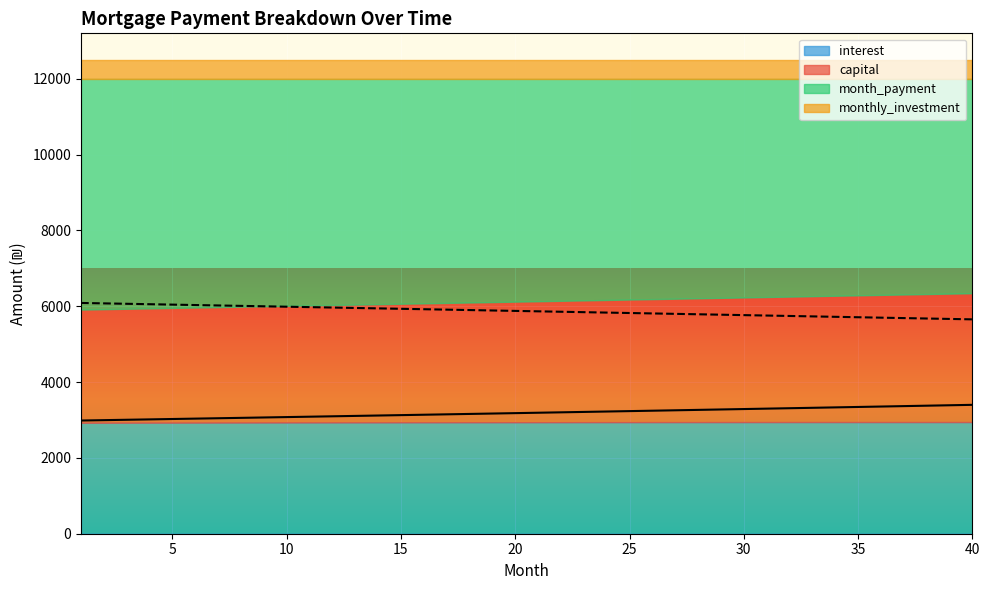

Is it true that month_payment equals 9671.6 at 29?

False